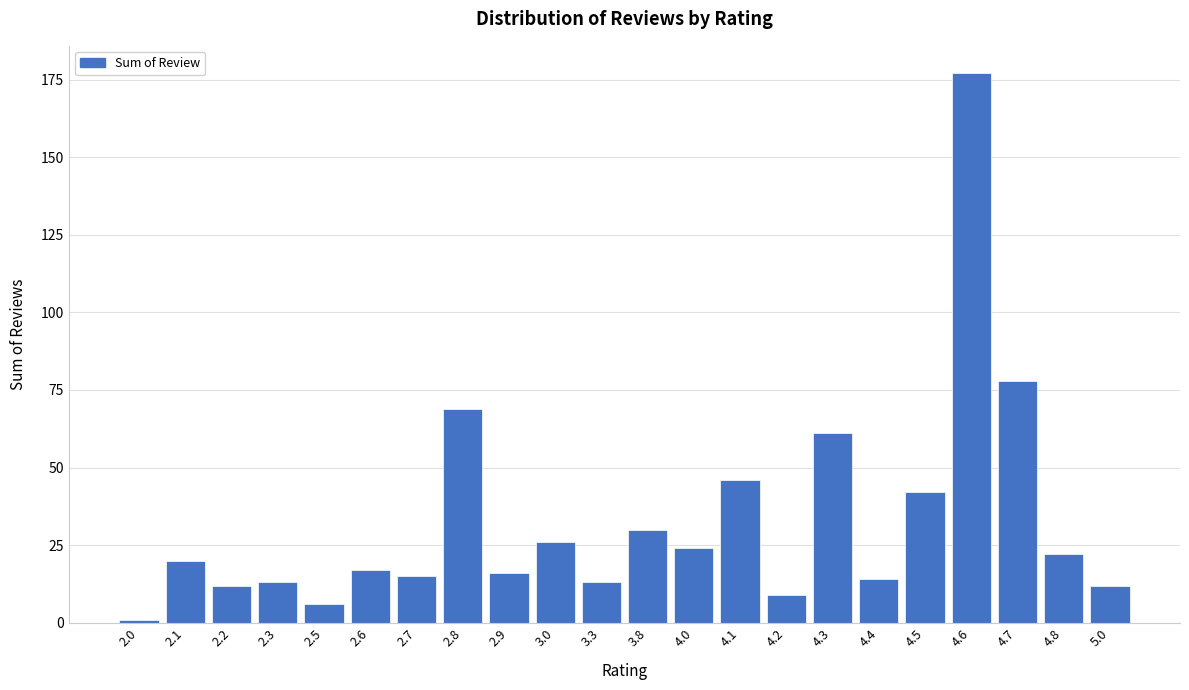

Reading left to right, extract all data points from this chart.

1	20	12	13	6	17	15	69	16	26	13	30	24	46	9	61	14	42	177	78	22	12